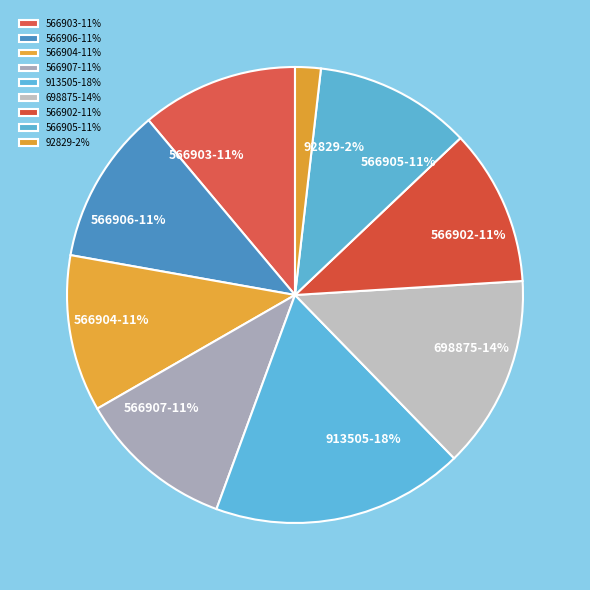

Is it true that 566905 is 1% of the pie?

False